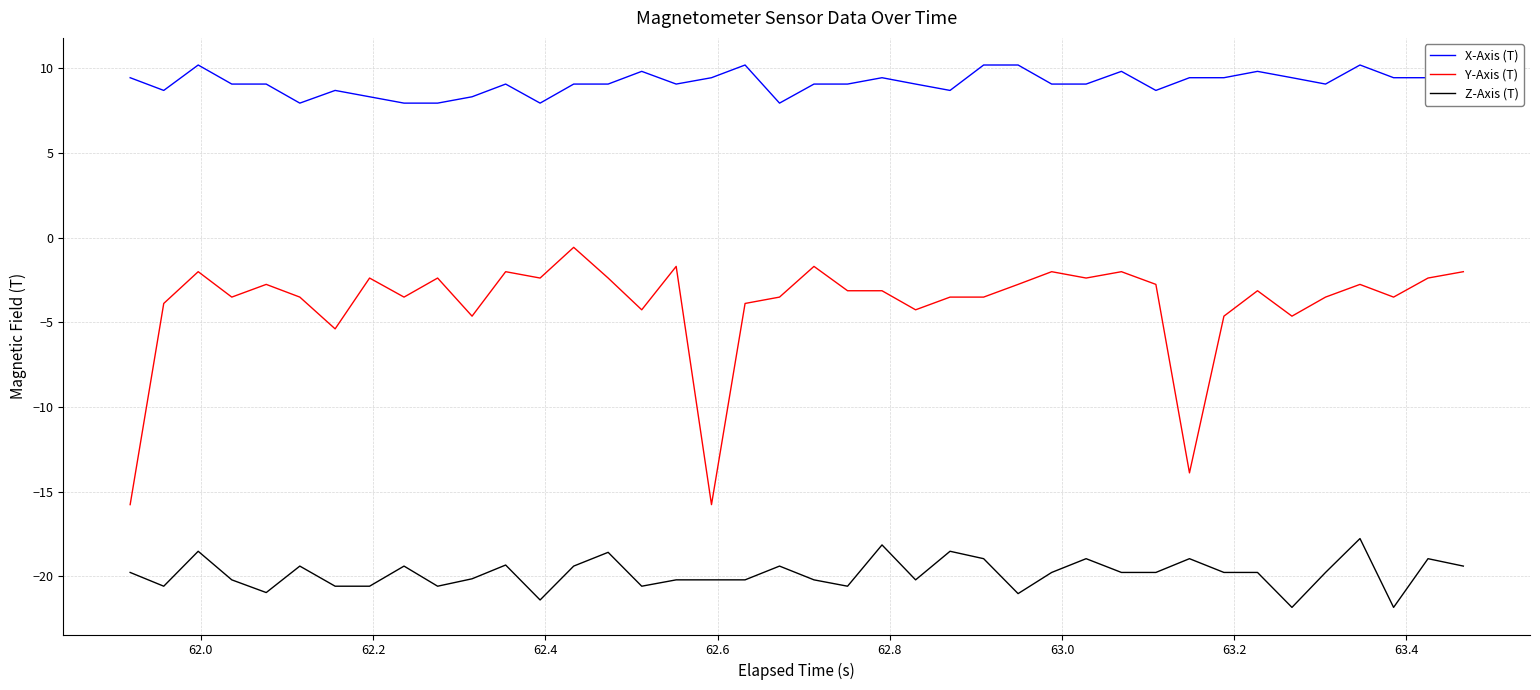

What is the minimum value for X-Axis (T)?

7.9